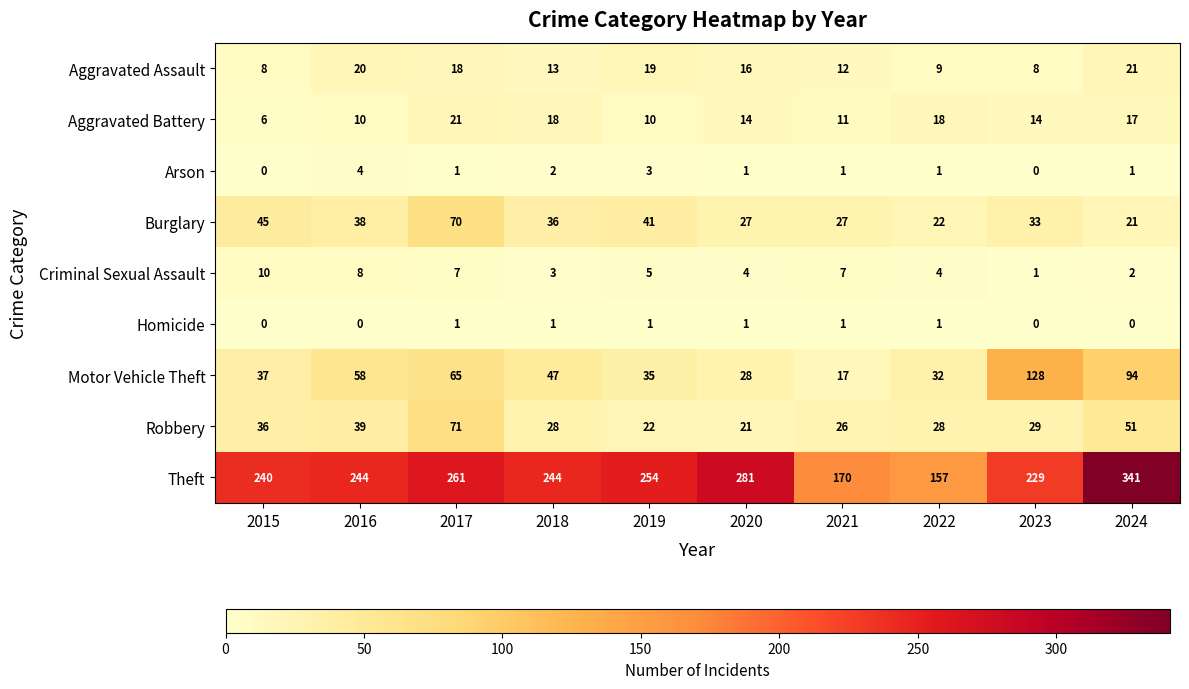

What is the approximate value of Theft at 2018, to the nearest 5?

245